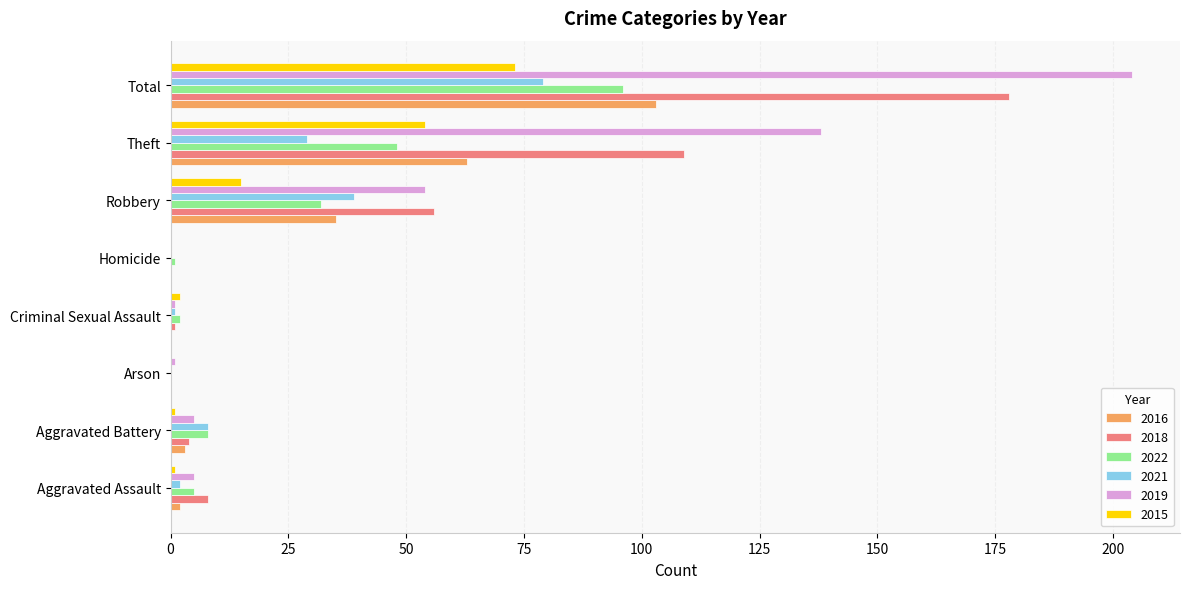

Is the value of 2019 at Aggravated Assault greater than the value of 2018 at Total?

No